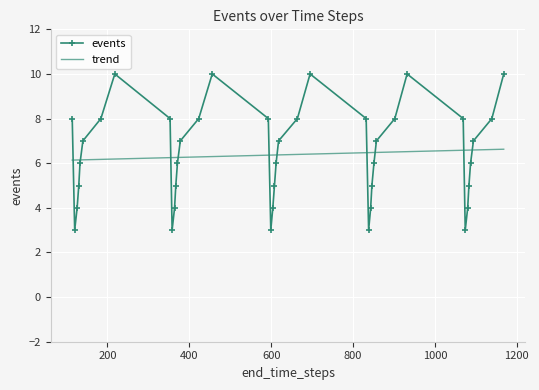

What are all the series names shown in the legend?

events, trend